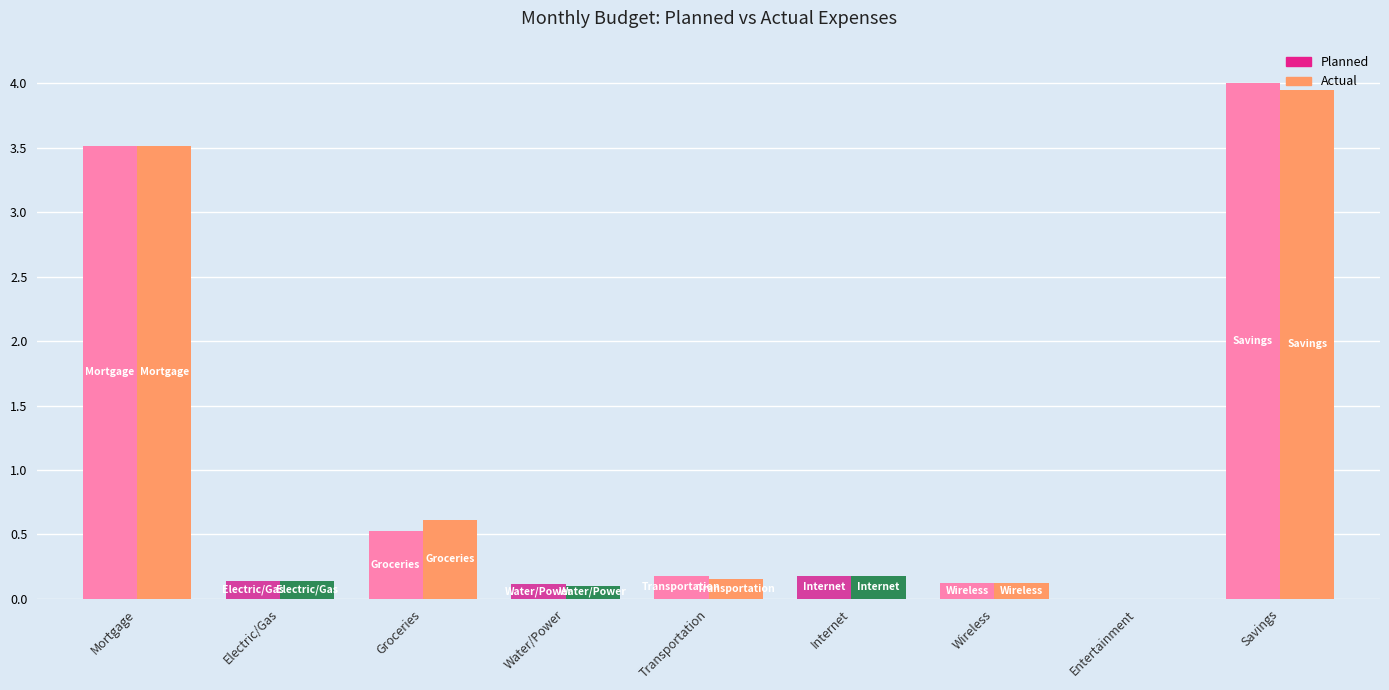

At which label does Planned reach its peak?

Savings